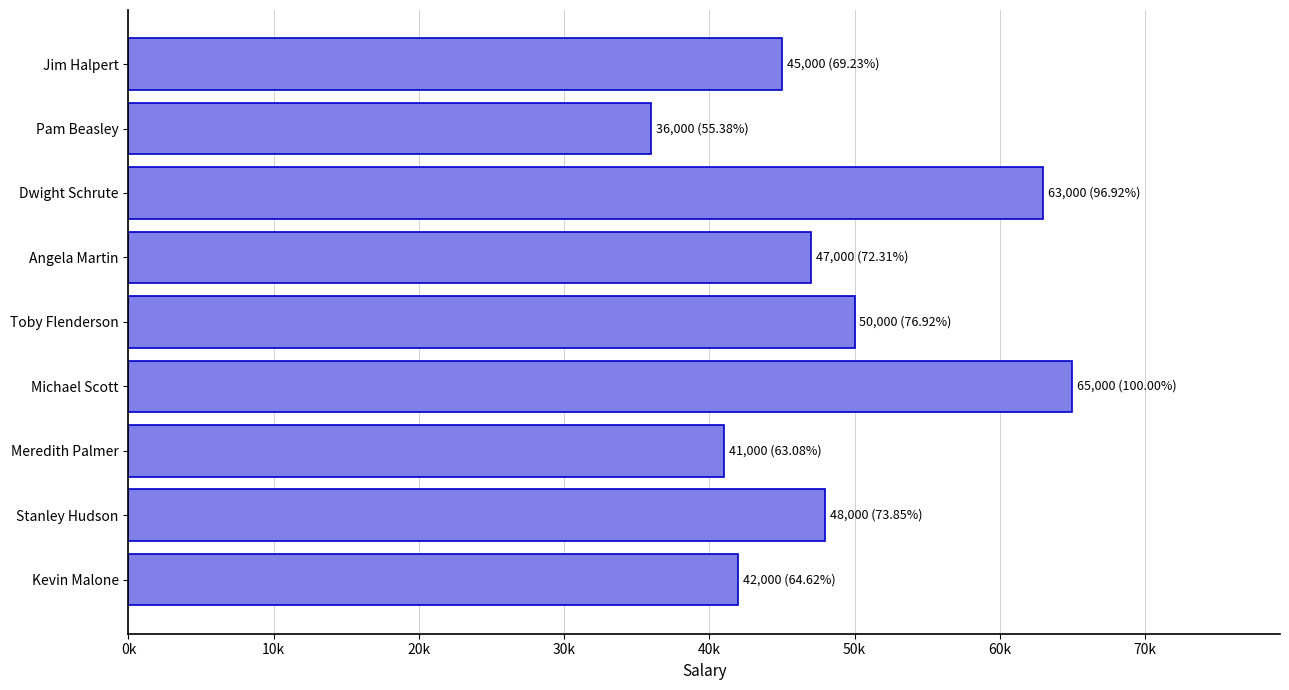

Which category has the highest value across all series?

Michael Scott